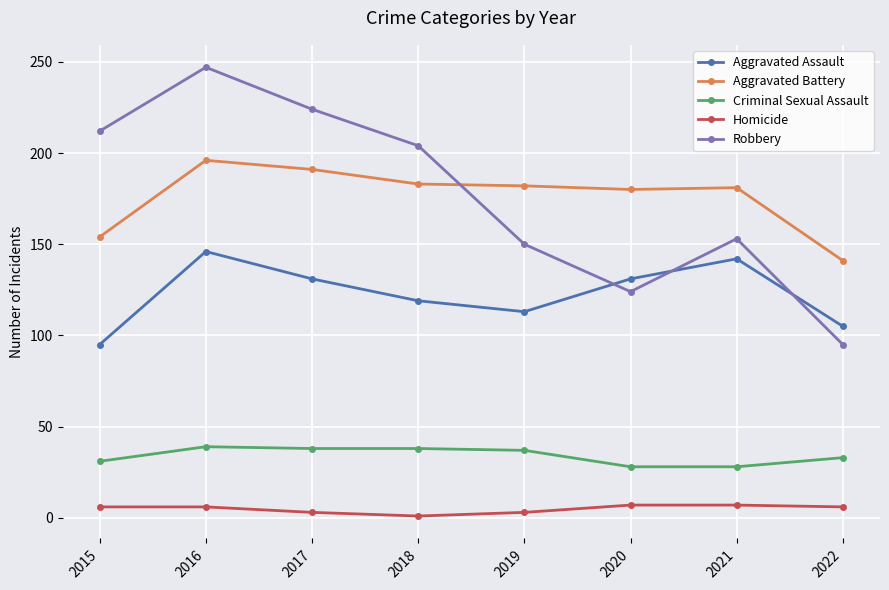

What is the difference between the second highest and second lowest values in the Criminal Sexual Assault series?

10